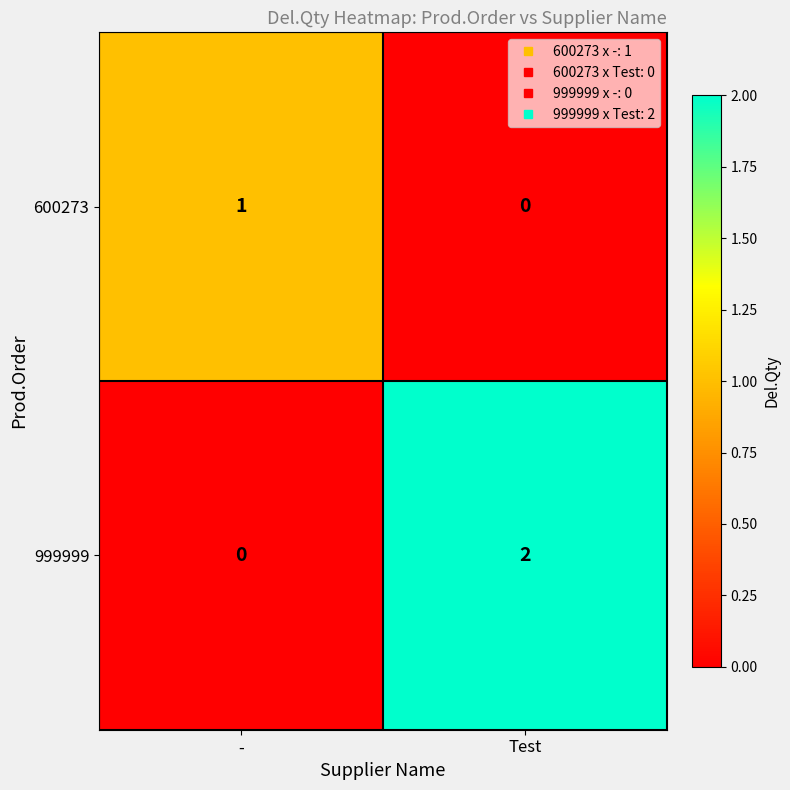

The 600273 series shows 0 at -. True or false?

False